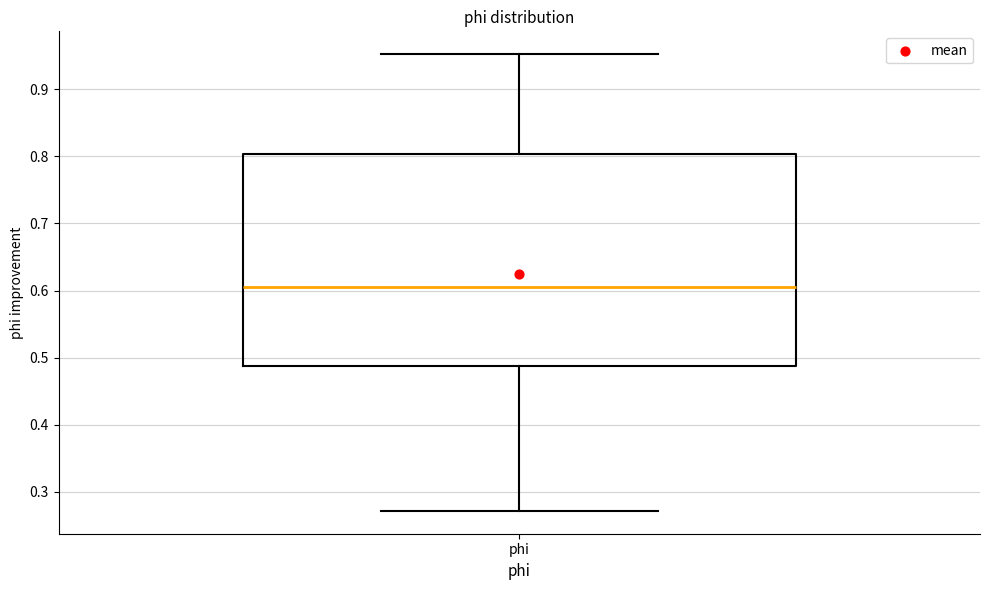

Transcribe this box plot: give where the median line is, the range the box spans, and where the two whiskers end, as read against the y-axis. The values are not printed on the chart, so give them approximately, as read against the axis.

median 0.61, box 0.49 to 0.80, whiskers 0.27 to 0.95